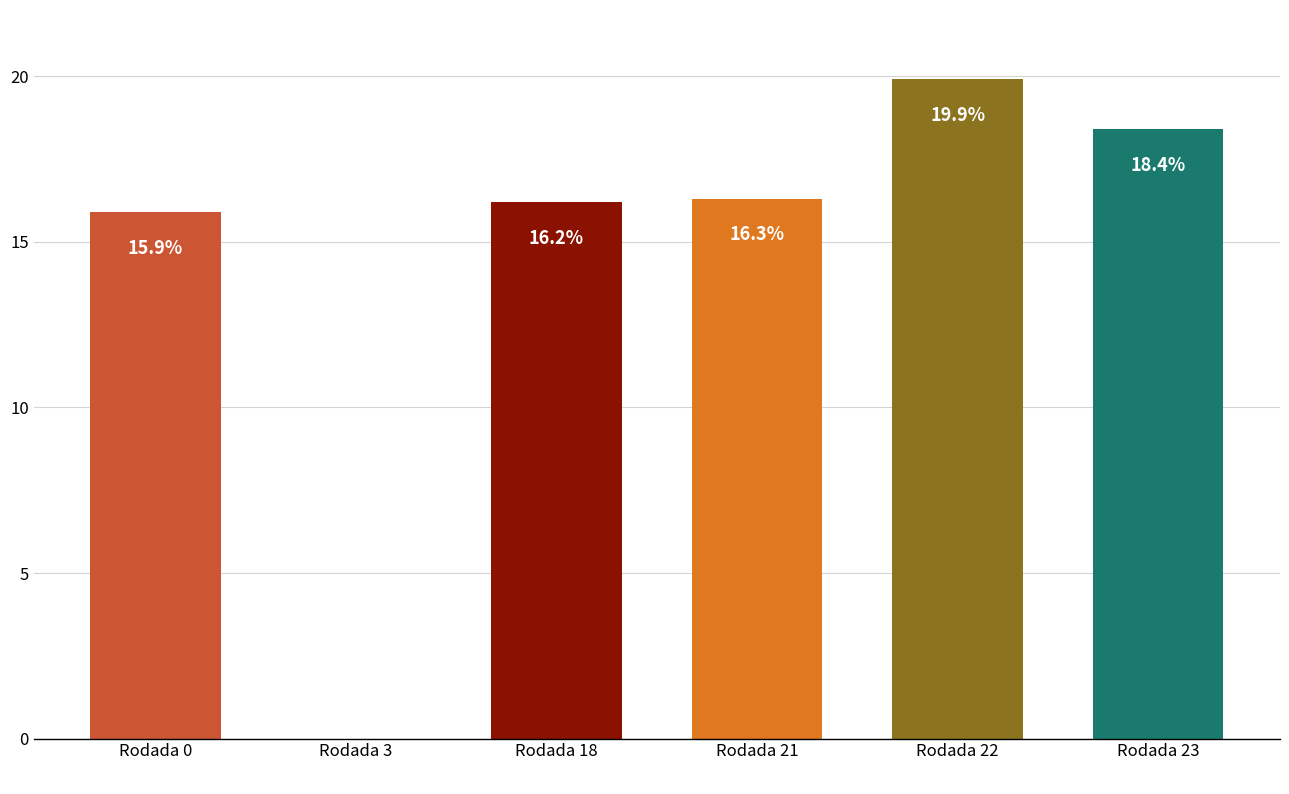

Count the number of categories in the chart.

6